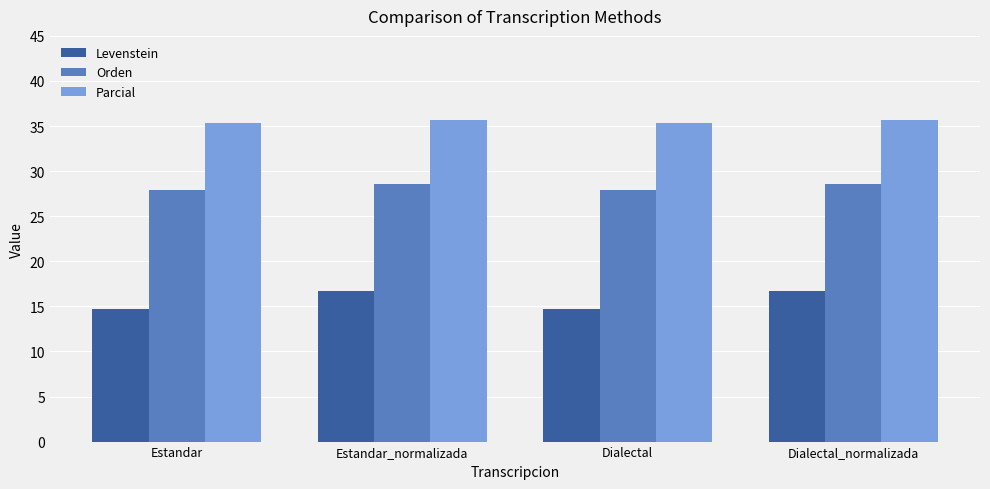

What is the highest value of the Levenstein series?

16.7